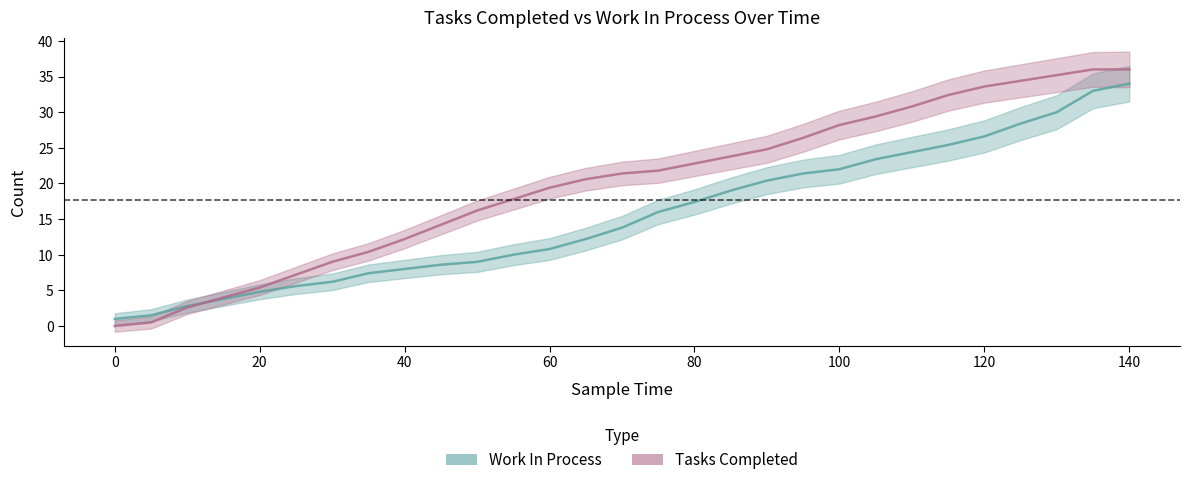

What is the greatest value displayed?

36.0